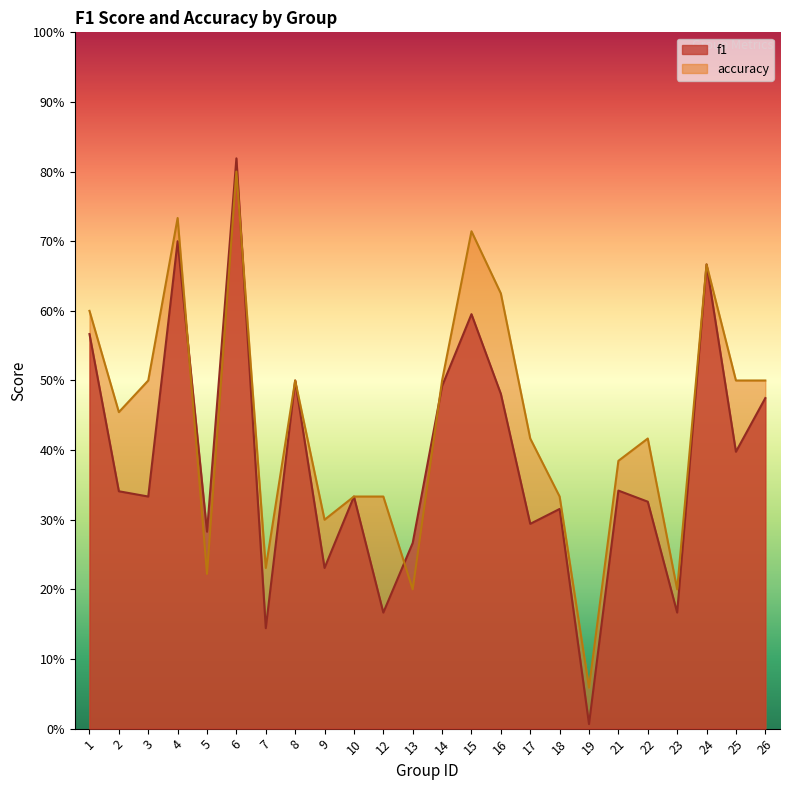

Between 6 and 17, which series saw the biggest shift?

f1